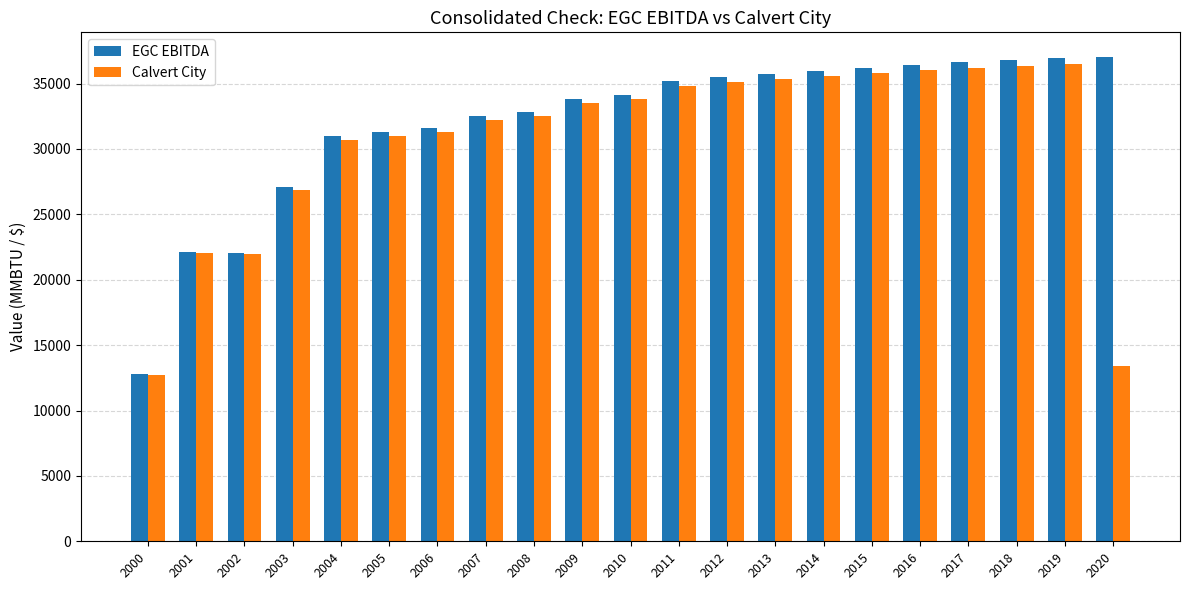

Which series has the largest total across all categories?

EGC EBITDA